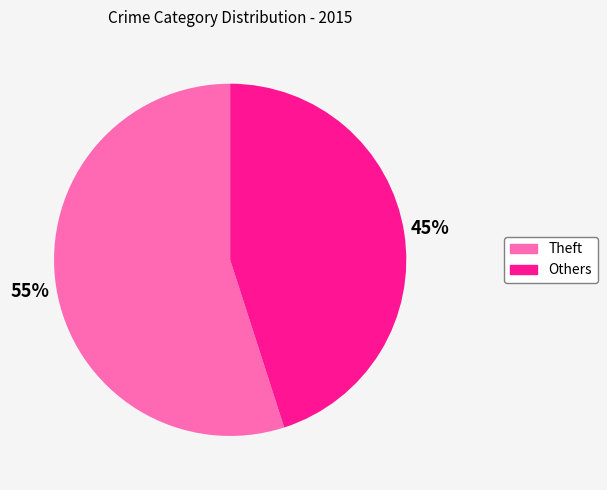

Is Theft the majority of the pie?

Yes